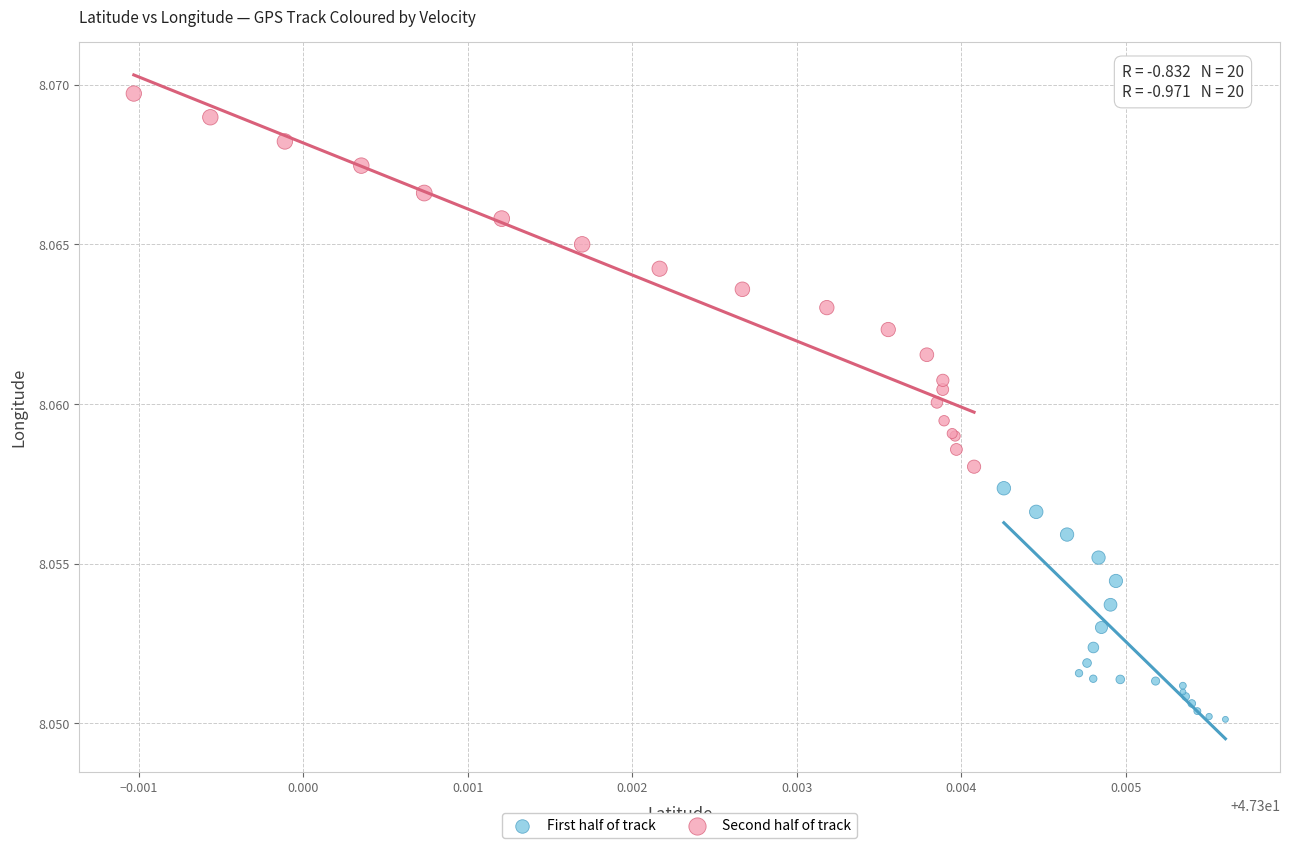

Which series contains the highest Y value?

Second half of track